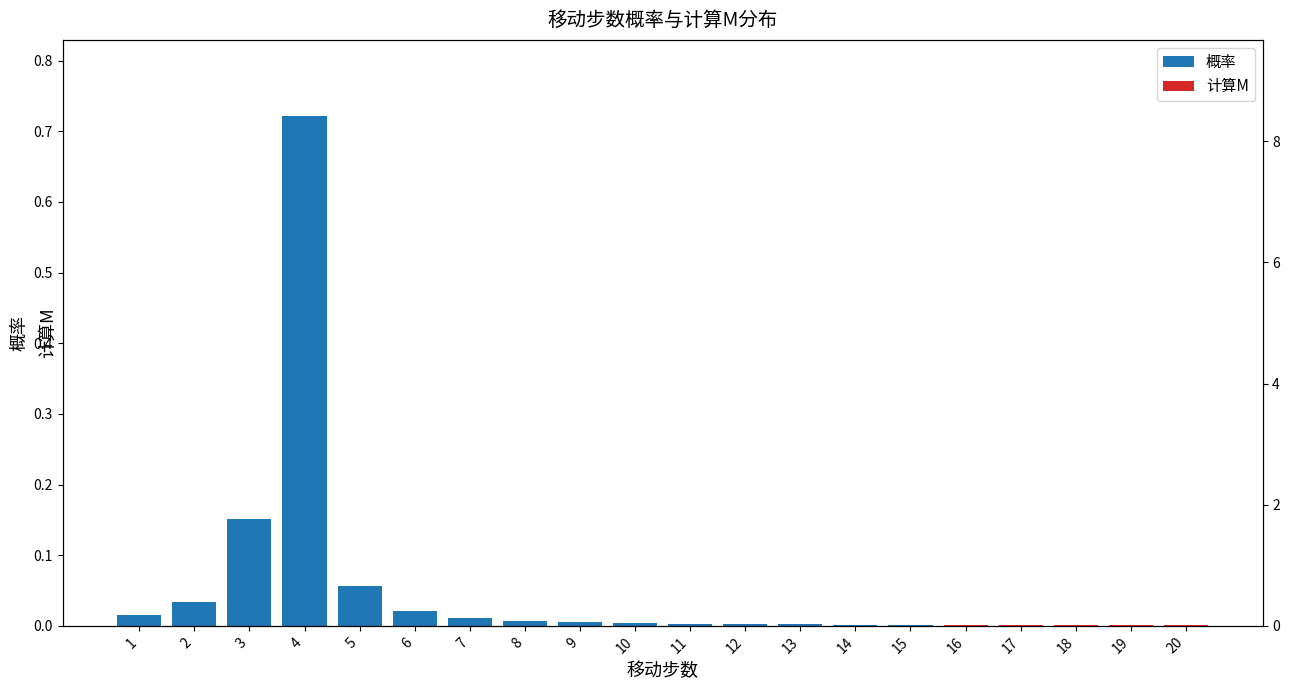

List the labels in order of value, smallest first.

20, 19, 18, 17, 16, 15, 14, 13, 12, 11, 10, 9, 8, 7, 1, 6, 2, 5, 3, 4